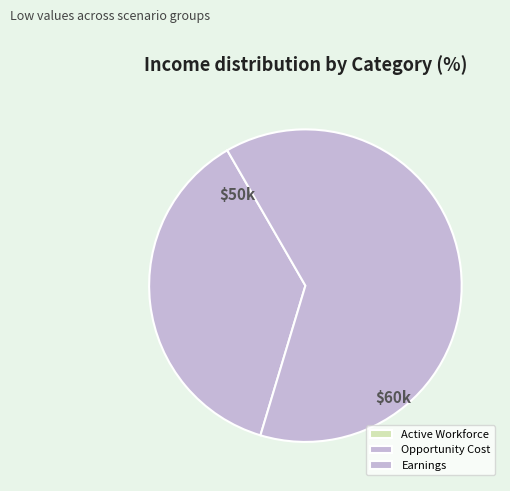

To the nearest percent, what is the average slice percentage?

33%